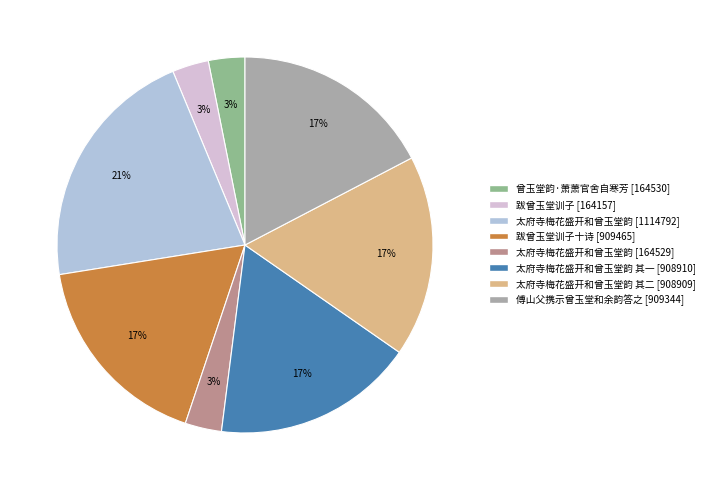

To the nearest percent, what is the difference between the largest and smallest slice percentages?

18%